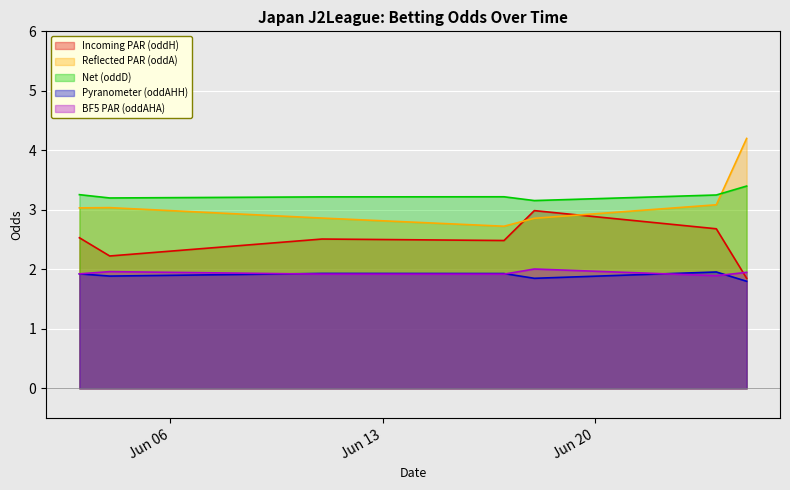

What is the value of the oddD point at the 7th from the left?

3.4